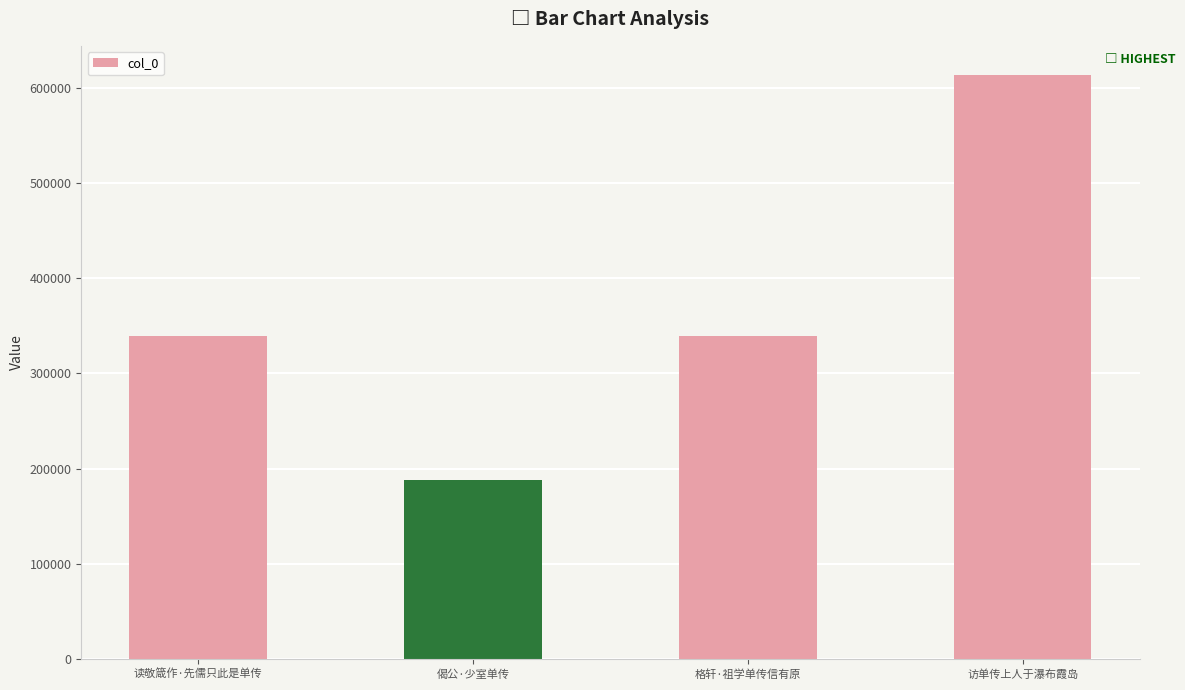

Is it true that the value at 读敬箴作·先儒只此是单传 is 78119?

False